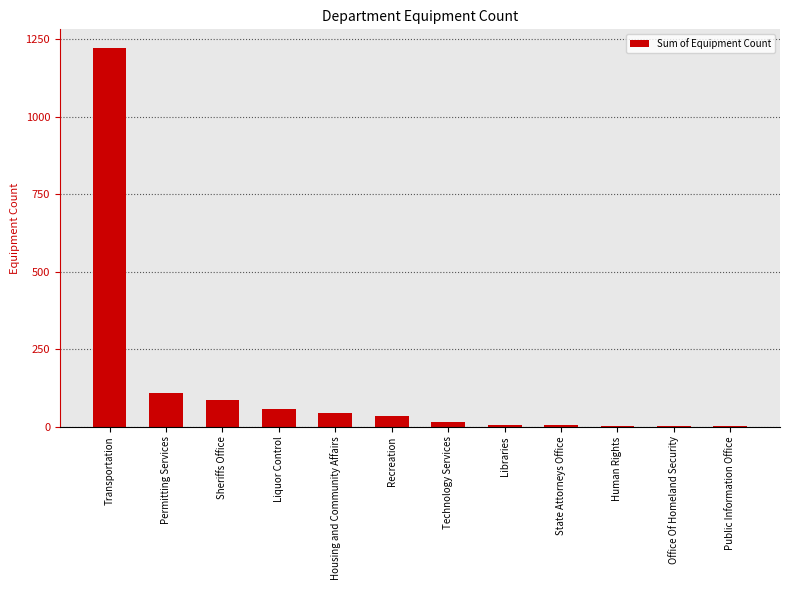

What is the sum of the values at Recreation and Sheriffs Office?

120